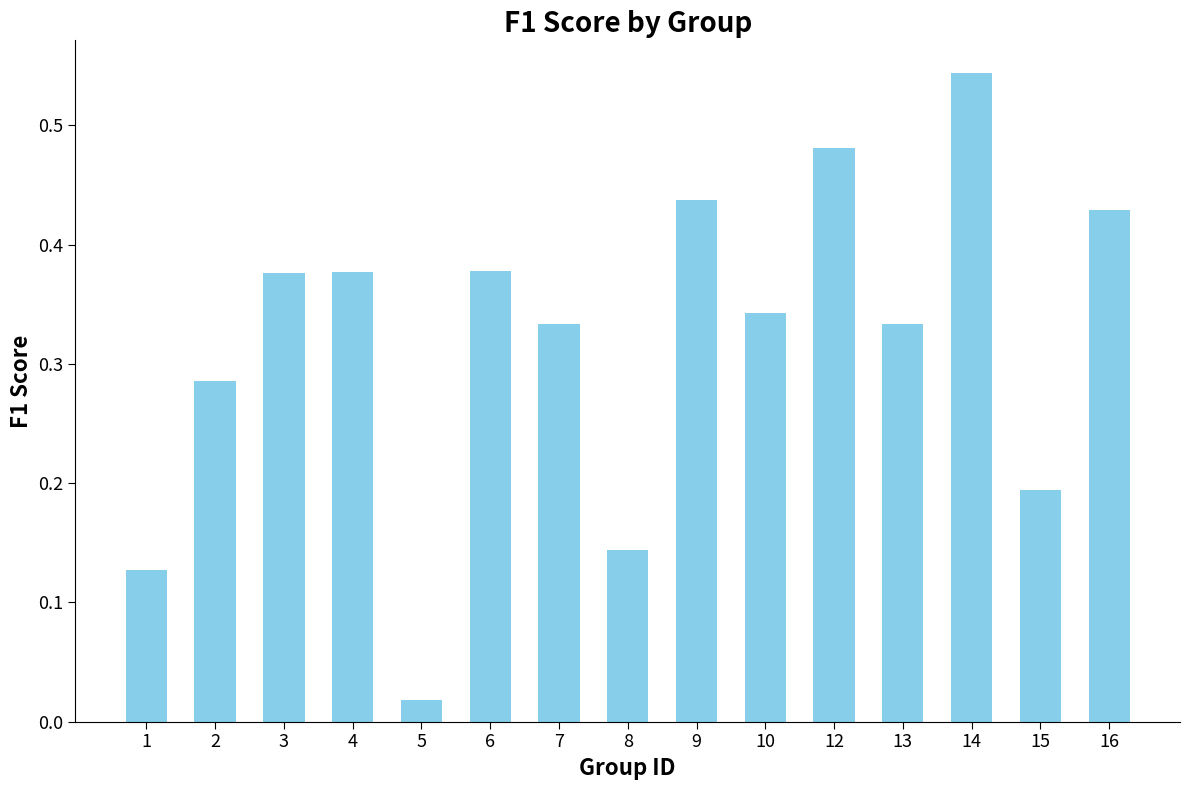

Where is the data nearest to the value 0?

5